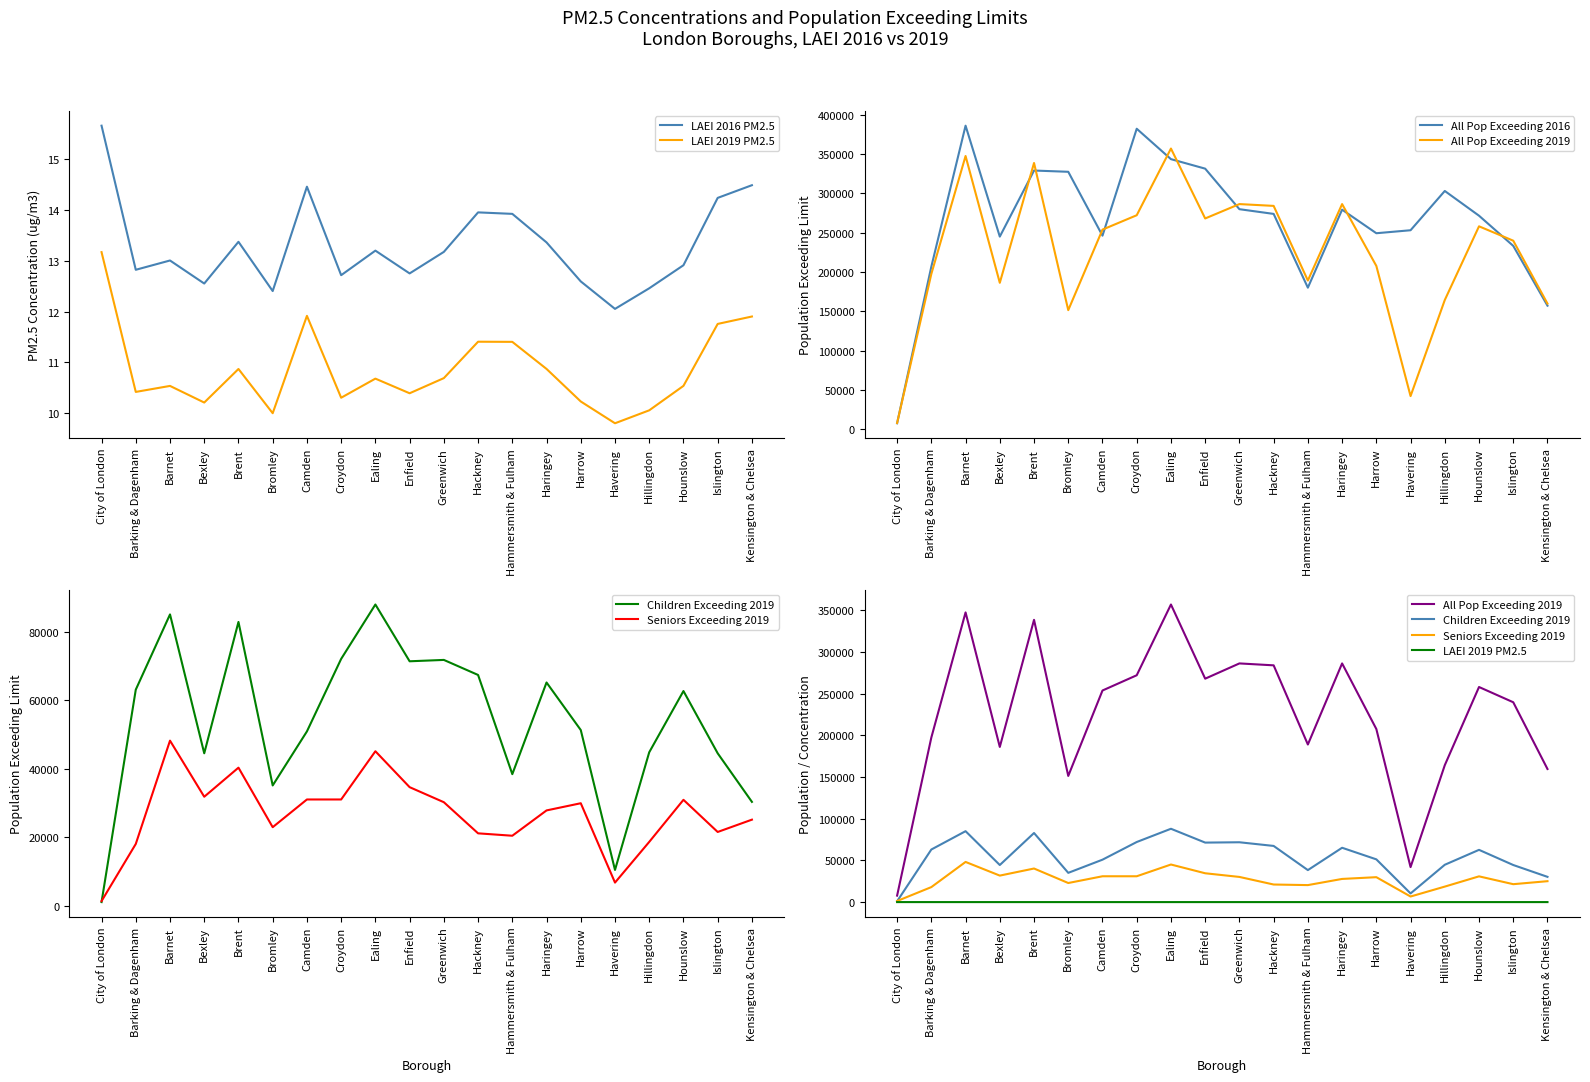

Where is All Pop Exceeding 2019 nearest to the value 182450?

Bexley